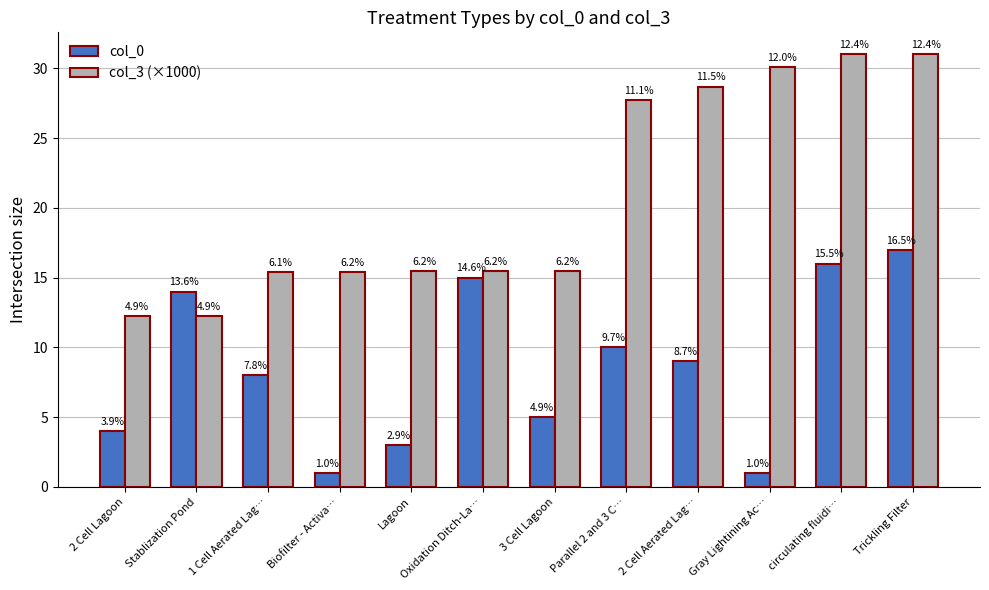

What are all the series names shown in the legend?

col_0, col_3 (×1000)